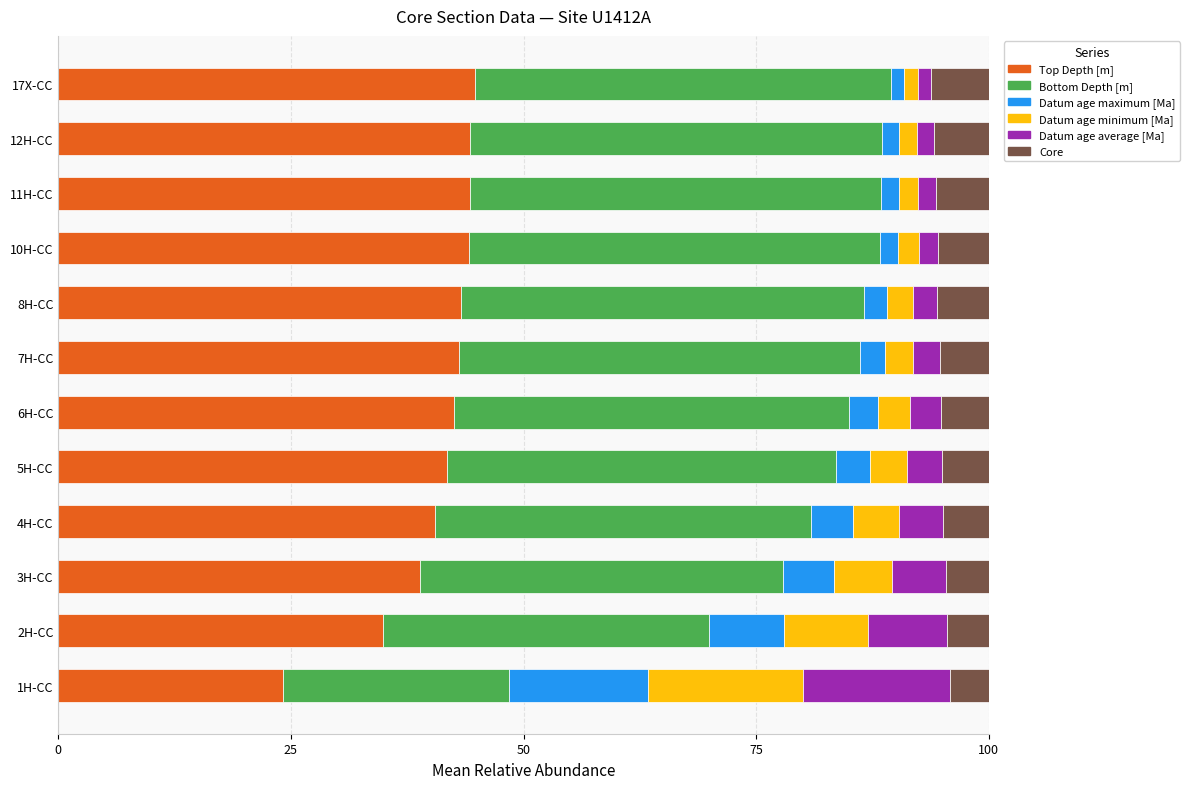

What is the difference between the maximum and minimum values in the Top Depth [m] series?

20.6